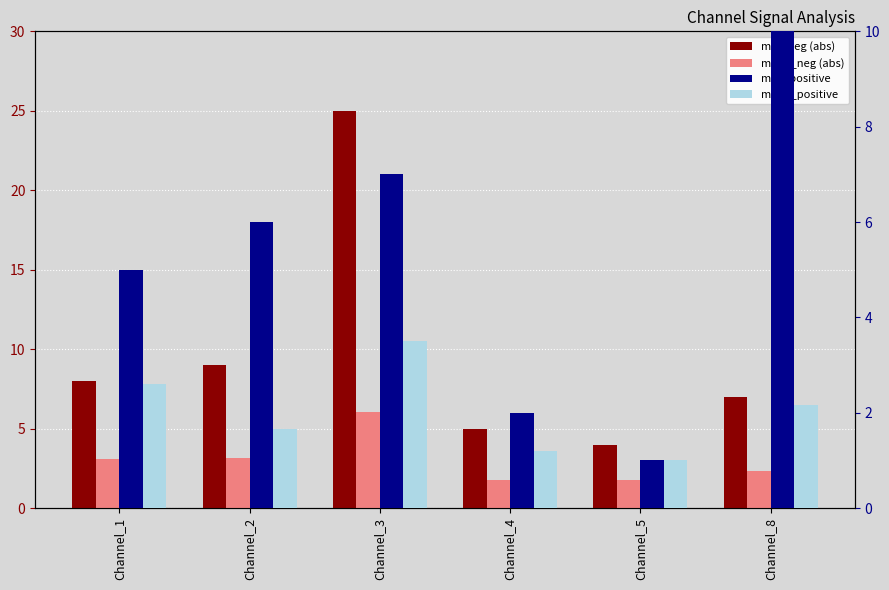

What is the difference between the highest and lowest values at Channel_3?

21.5